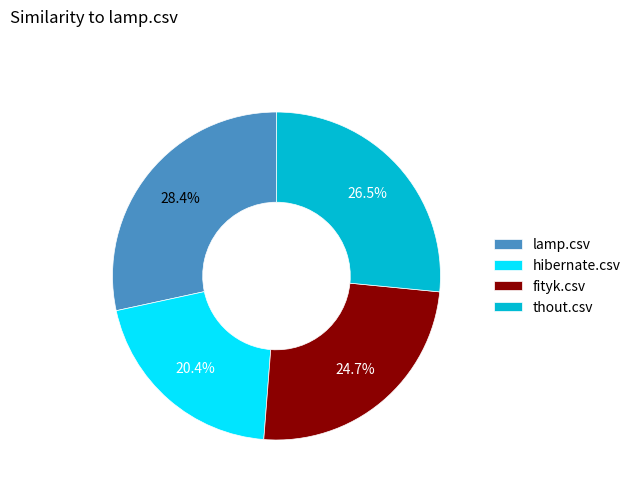

The thout.csv slice represents 18% of the pie. True or false?

False